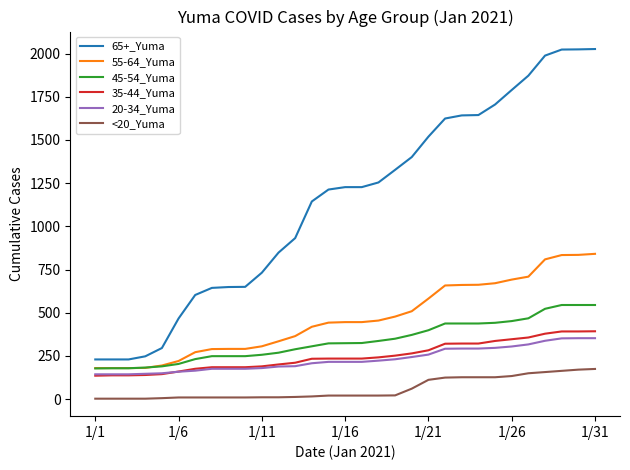

True or false: 65+_Yuma and 35-44_Yuma intersect in this chart.

False